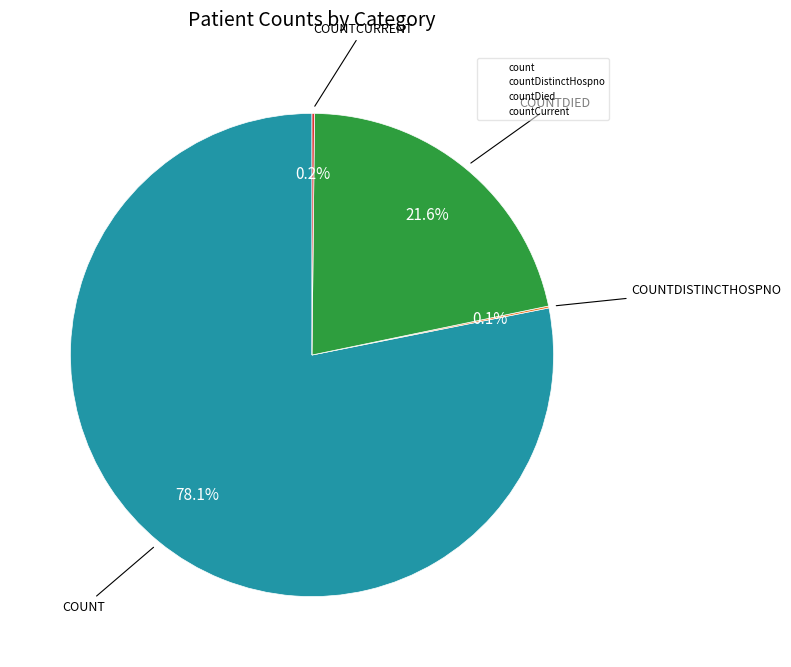

Does any single category account for the majority?

Yes